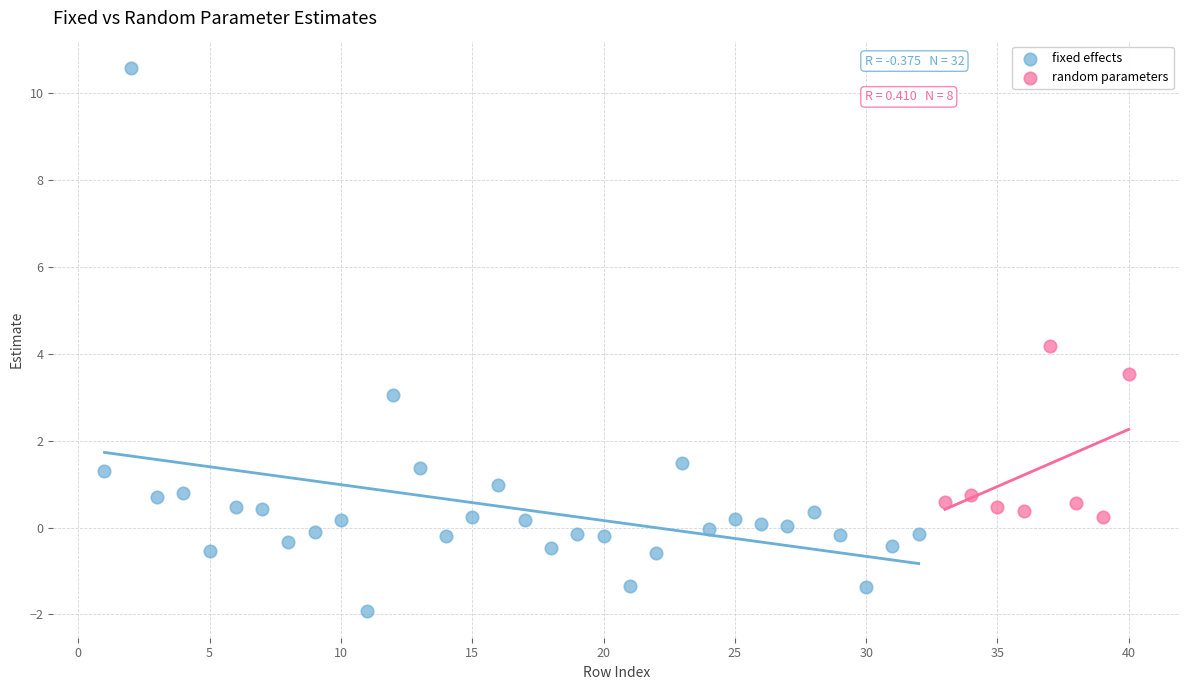

Which series has the largest Y range (max minus min)?

fixed effects